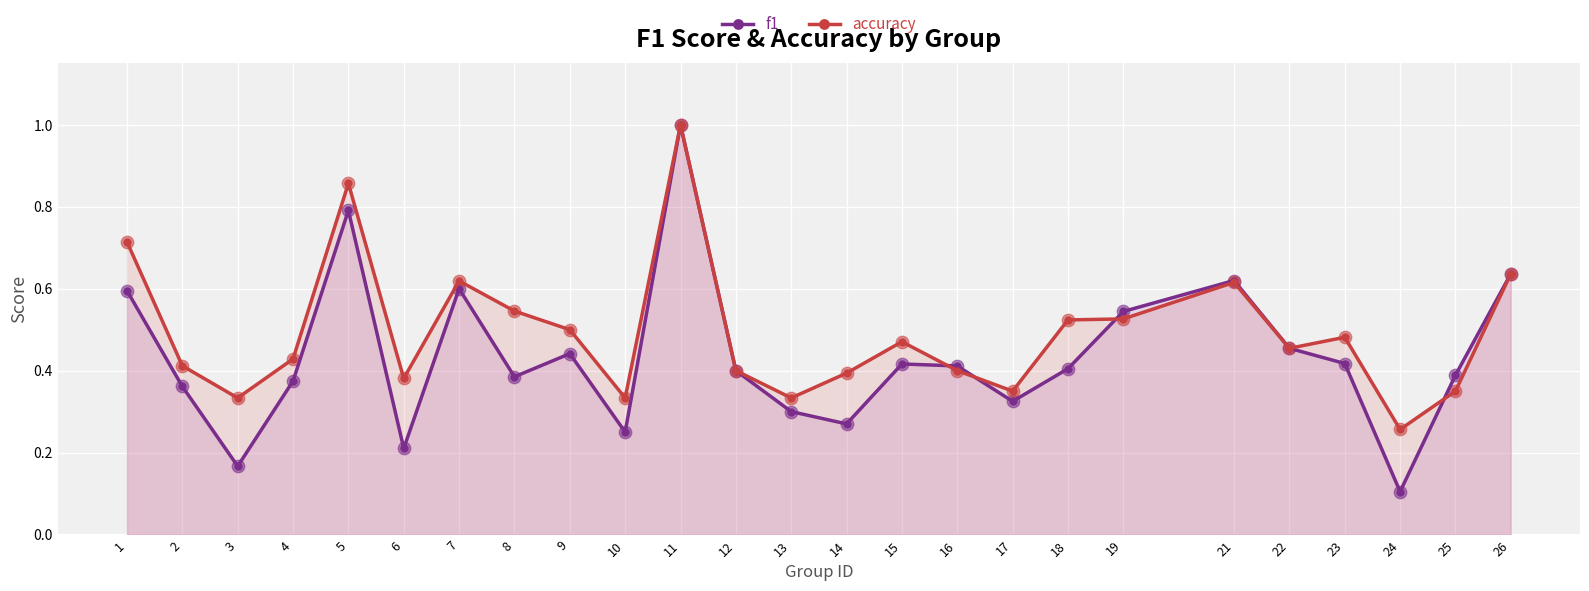

At which category is the sum across all series the highest?

11